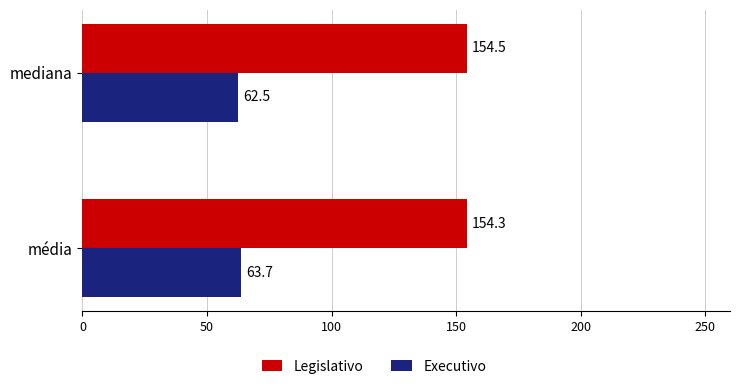

At which label does Legislativo reach its peak?

mediana